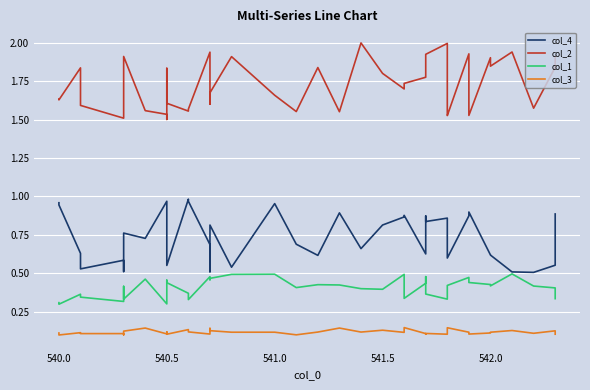

True or false: col_3 has a value of 0.1 at 13.

False